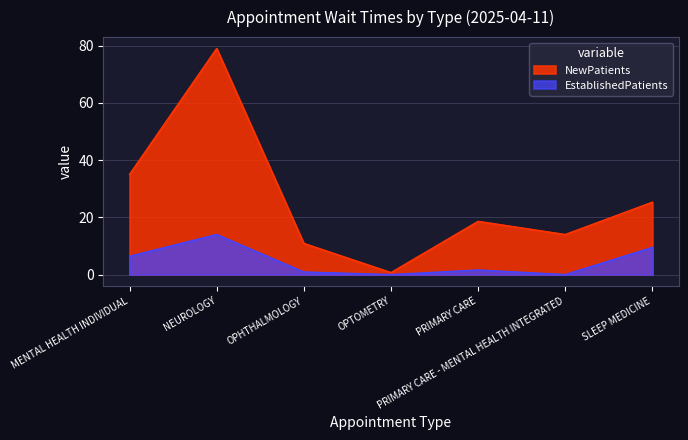

The value of EstablishedPatients at MENTAL HEALTH INDIVIDUAL is 3.9. True or false?

False